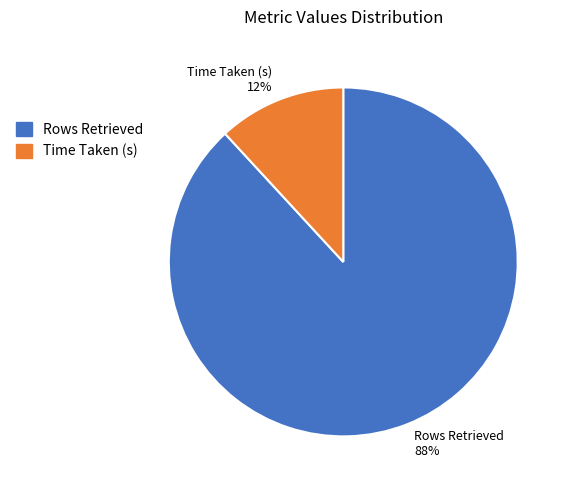

Does Time Taken (s) account for over 50% of the chart?

No